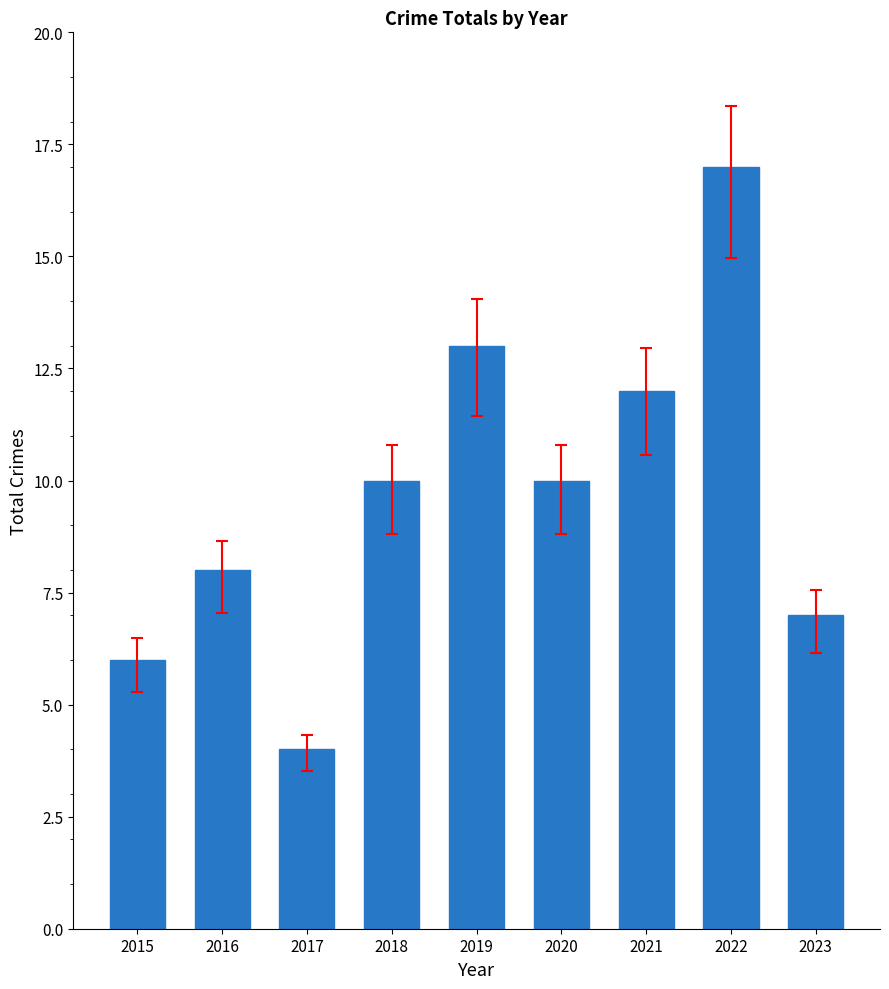

Is it true that the value at 2021 is 7?

False